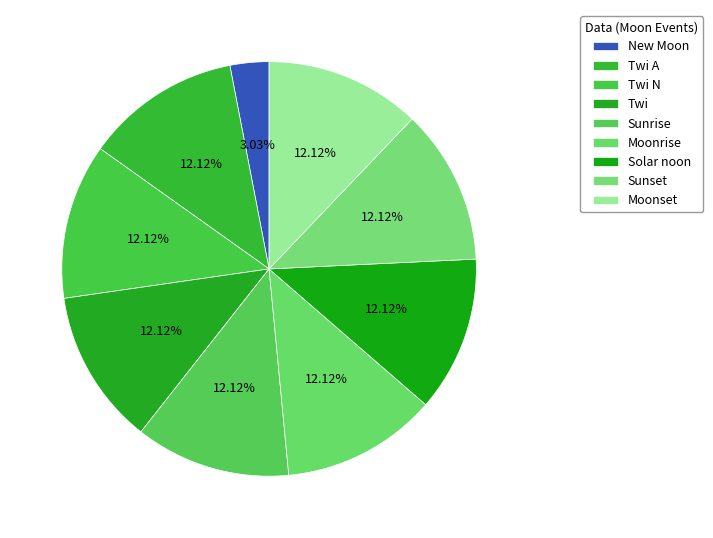

To the nearest percent, what percentage of the pie is Sunset?

12%